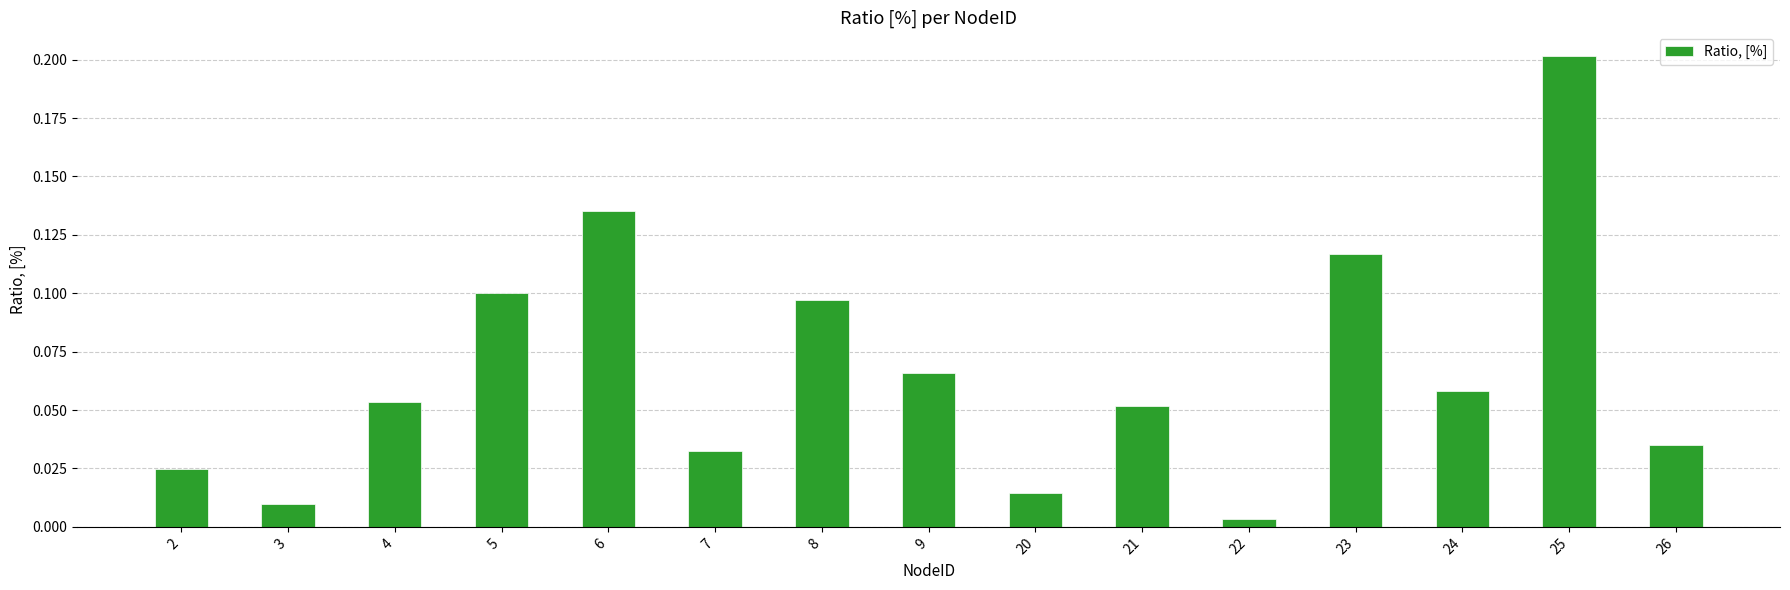

Where is the data nearest to the value 0?

22